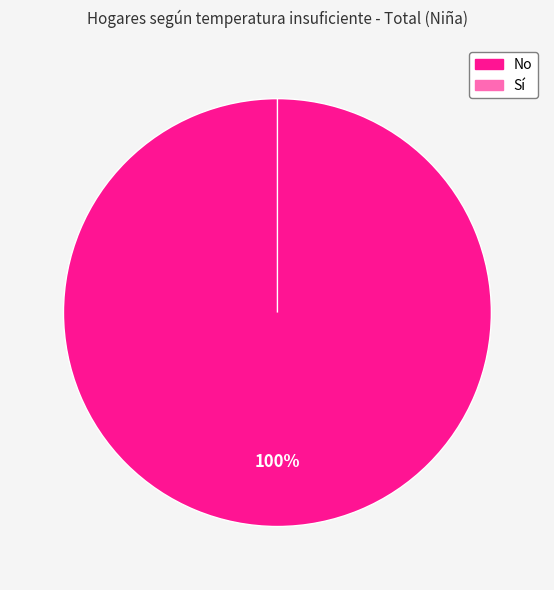

Which has a higher value, No or Sí?

No